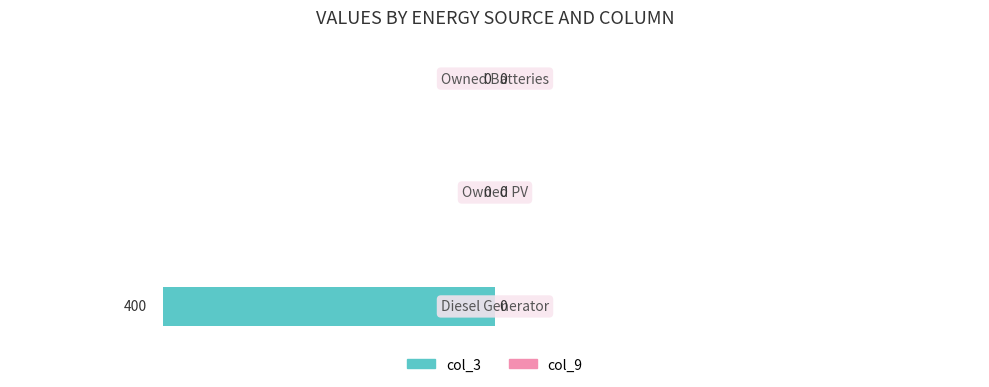

How many values are between -400 and 0?

3